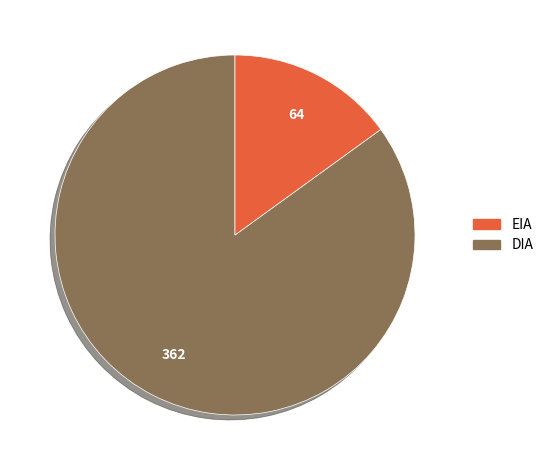

How many slices are in this pie chart?

2